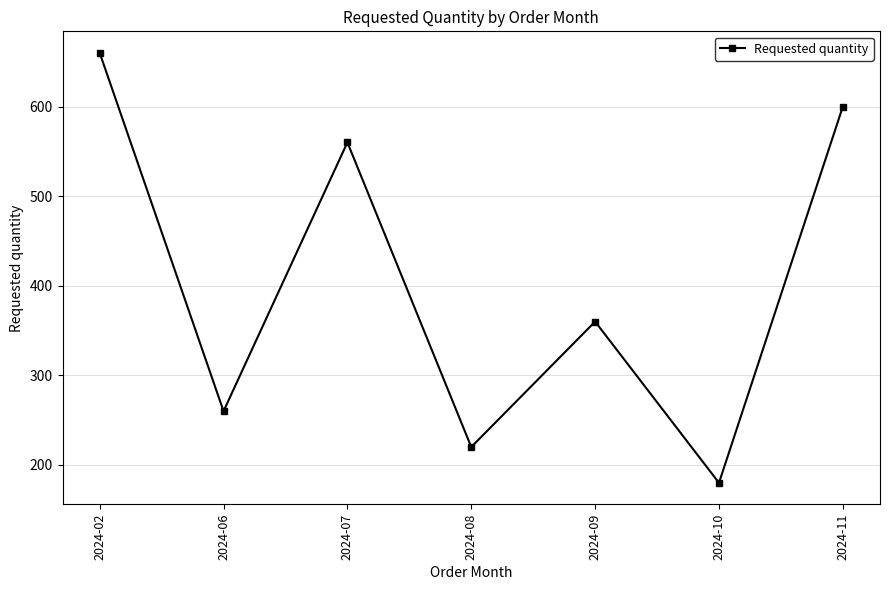

True or false: there are more than 0 points higher than both neighbors.

True